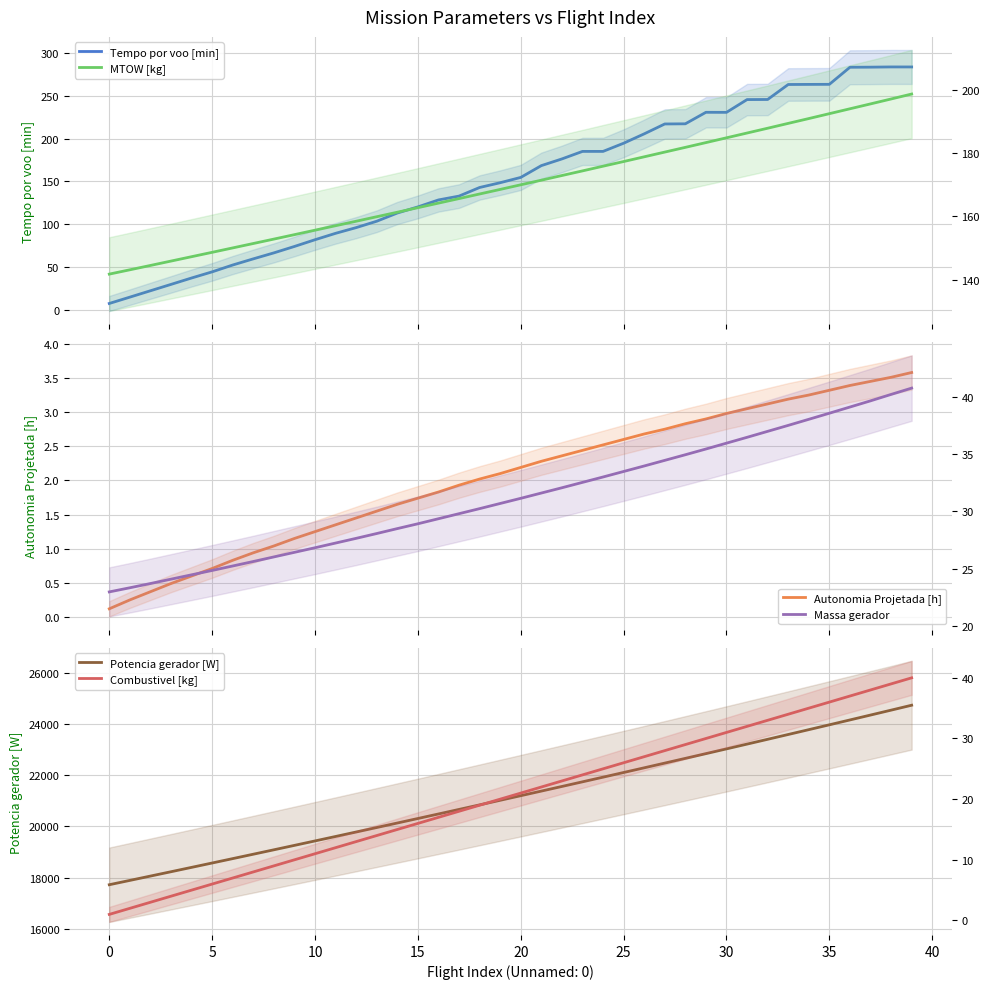

What is the sum of all Massa gerador values?

1249.8